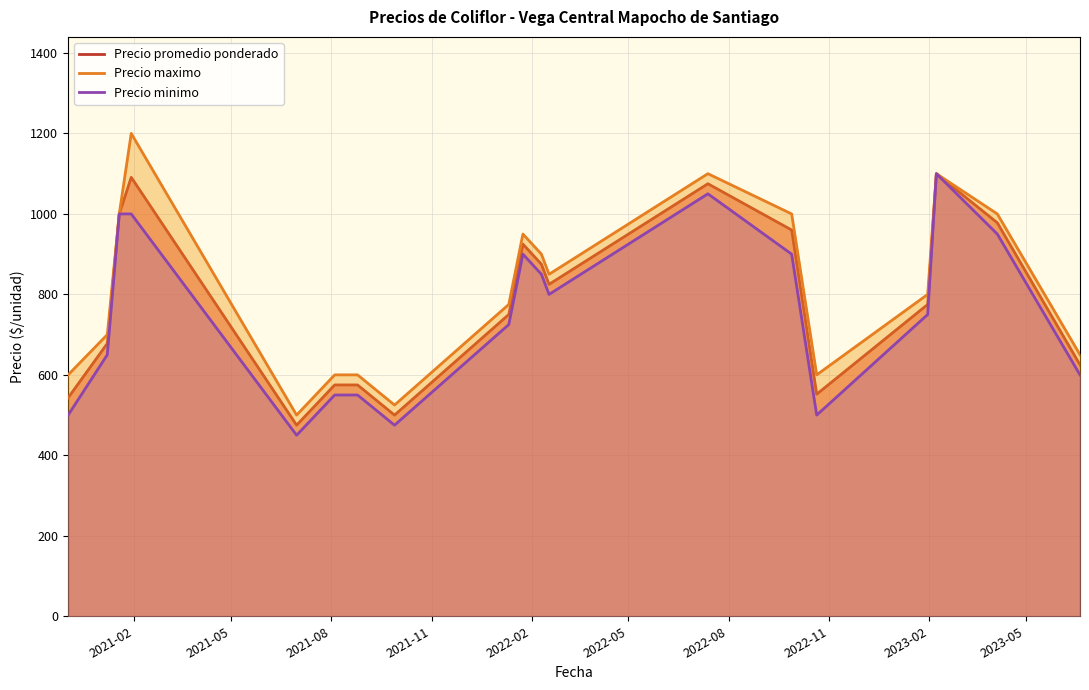

List the series in order of their overall mean, lowest first.

Precio minimo, Precio promedio ponderado, Precio maximo